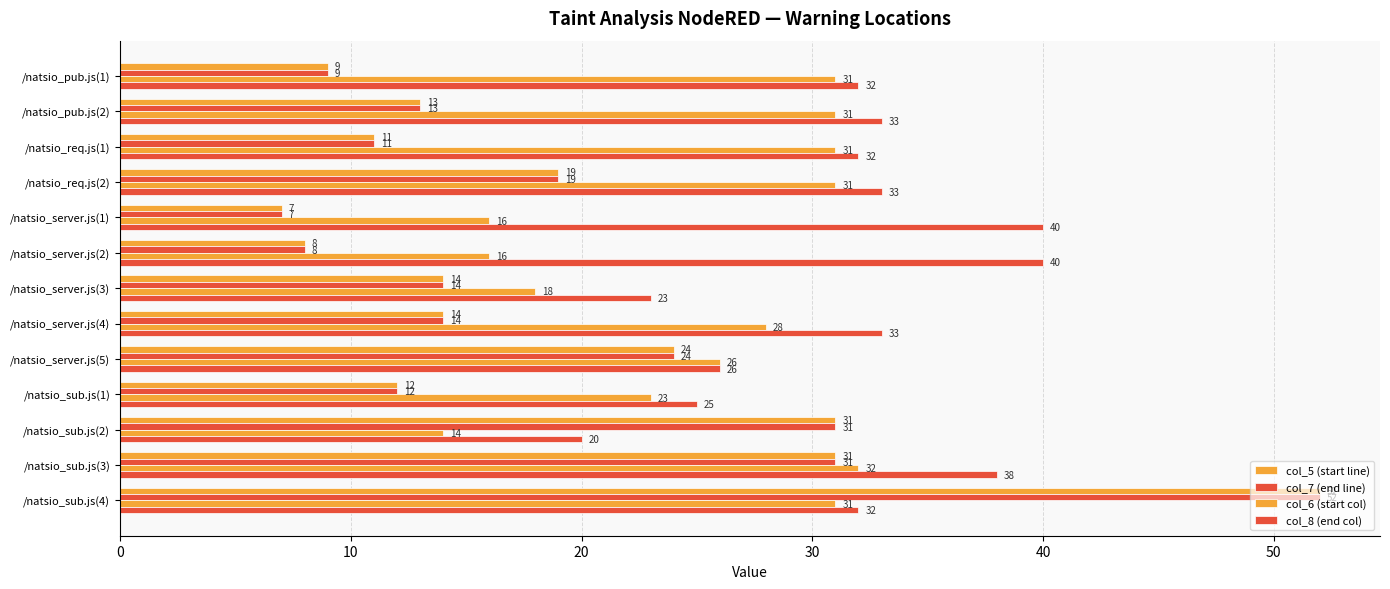

Count the number of data series in this chart.

4